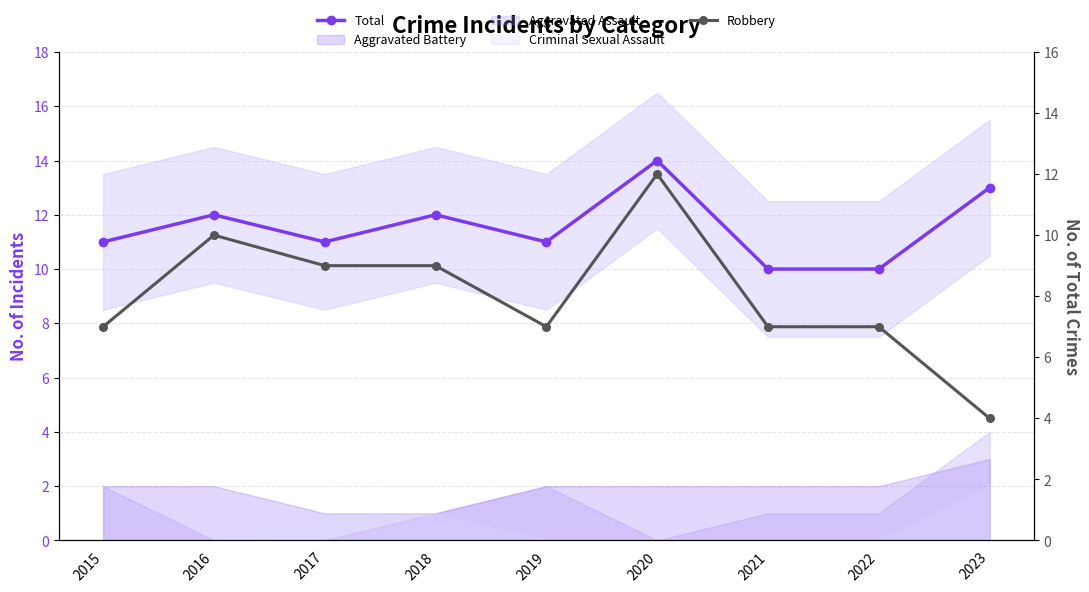

Is the value of Total at 2016 greater than the value of Robbery at 2017?

Yes